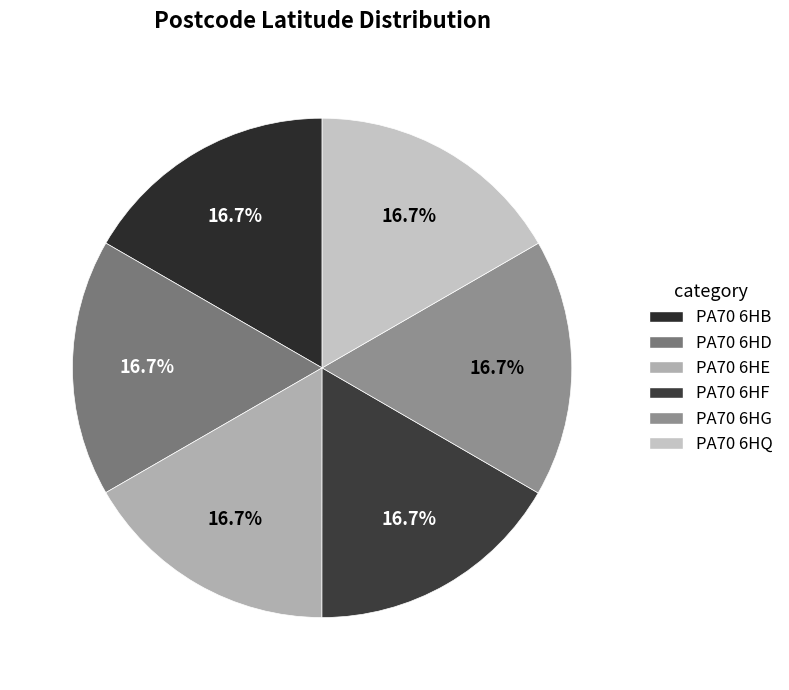

Is there a majority slice in this chart?

No